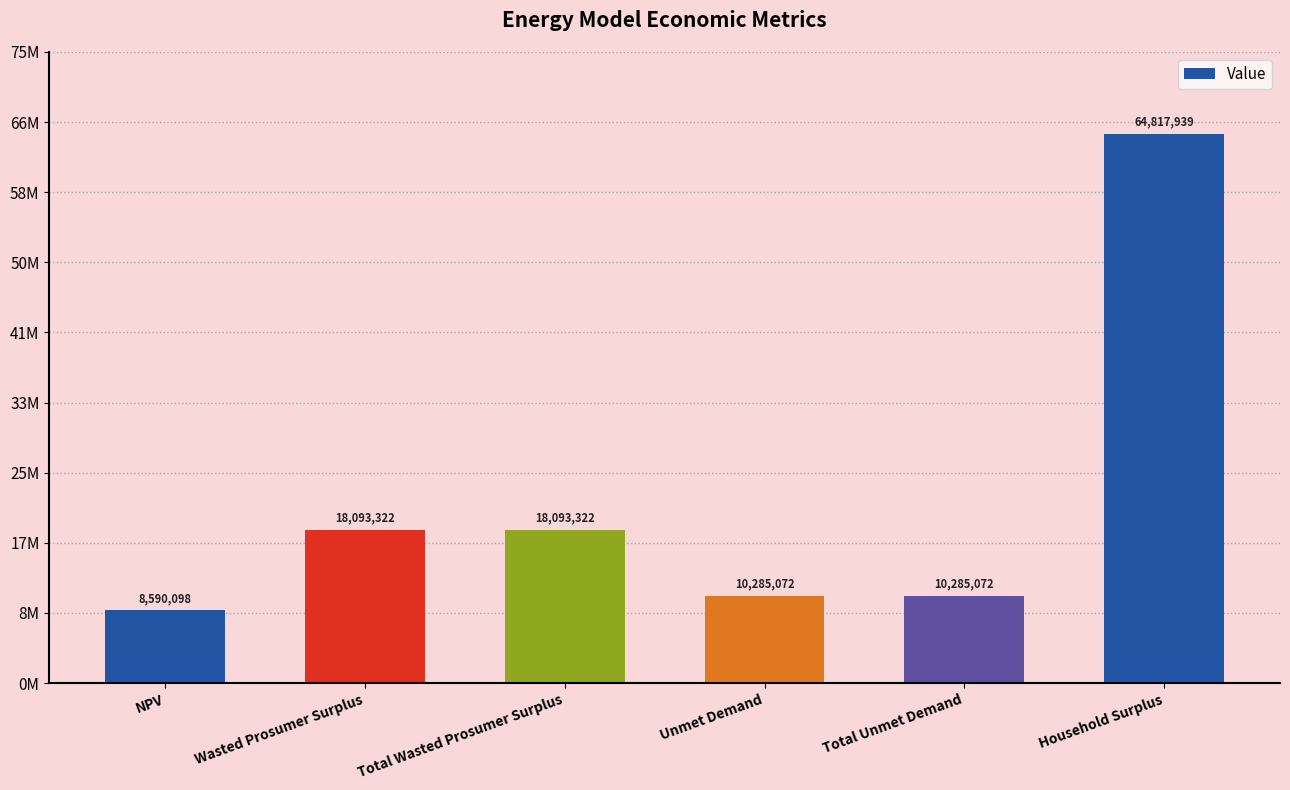

Read the value at NPV.

8590098.0